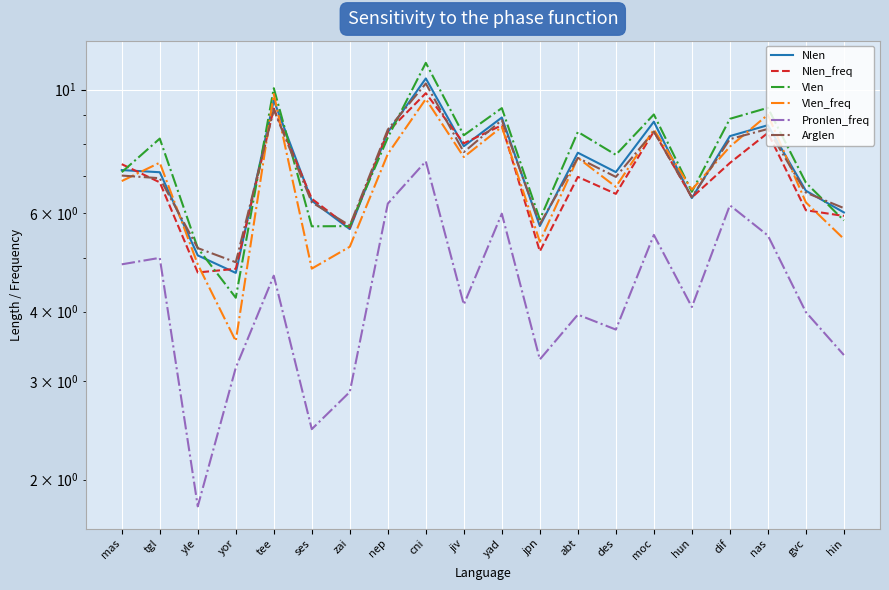

What is the total value across all series at jpn?

31.0